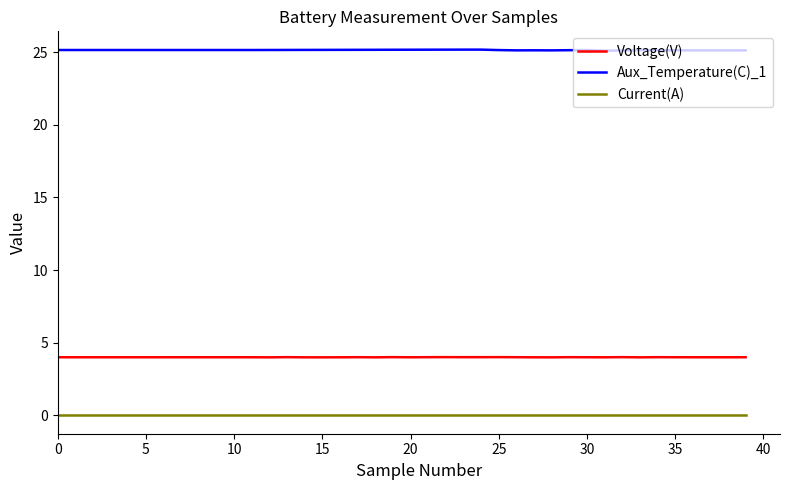

What is the greatest value displayed?

25.2